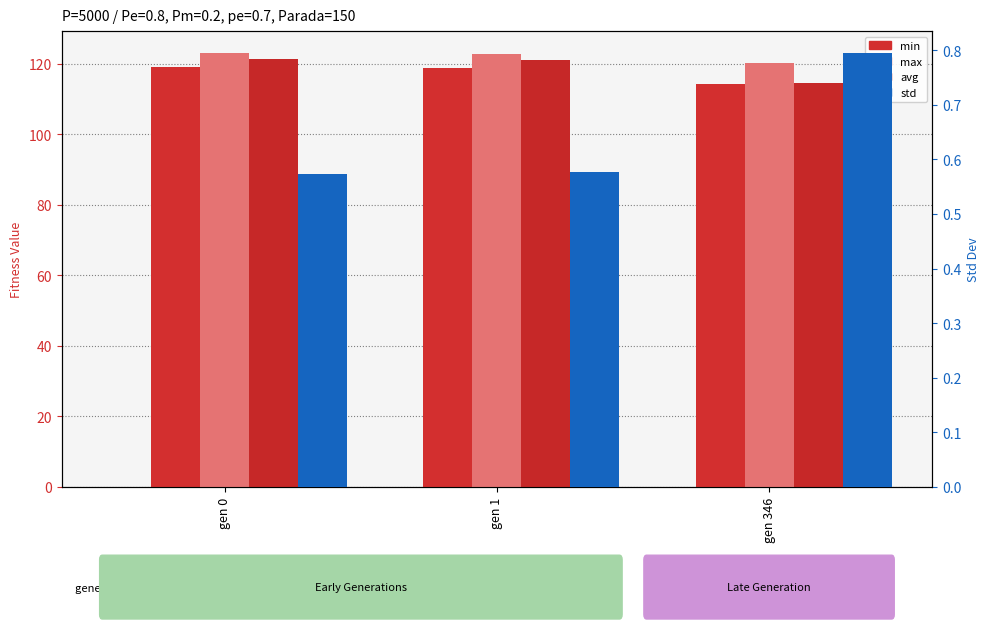

What is the value of the avg bar at the 2nd from the left?

121.0